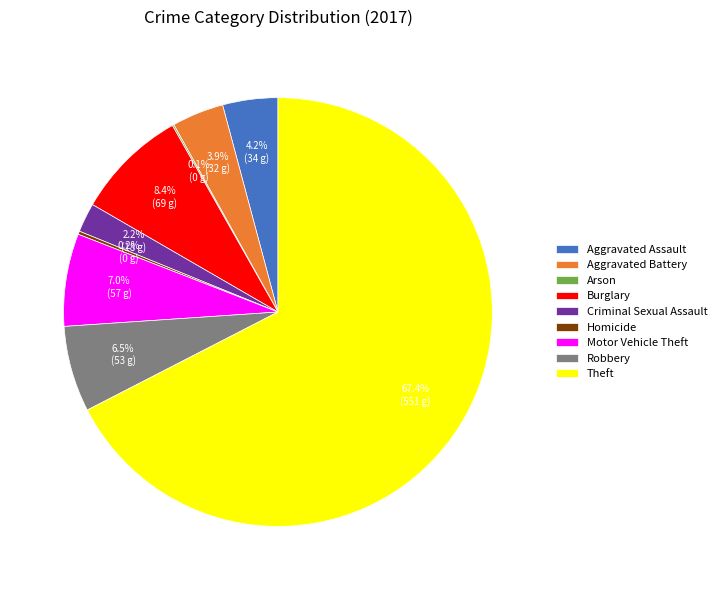

Combined, do Theft and Aggravated Assault account for over 50%?

Yes